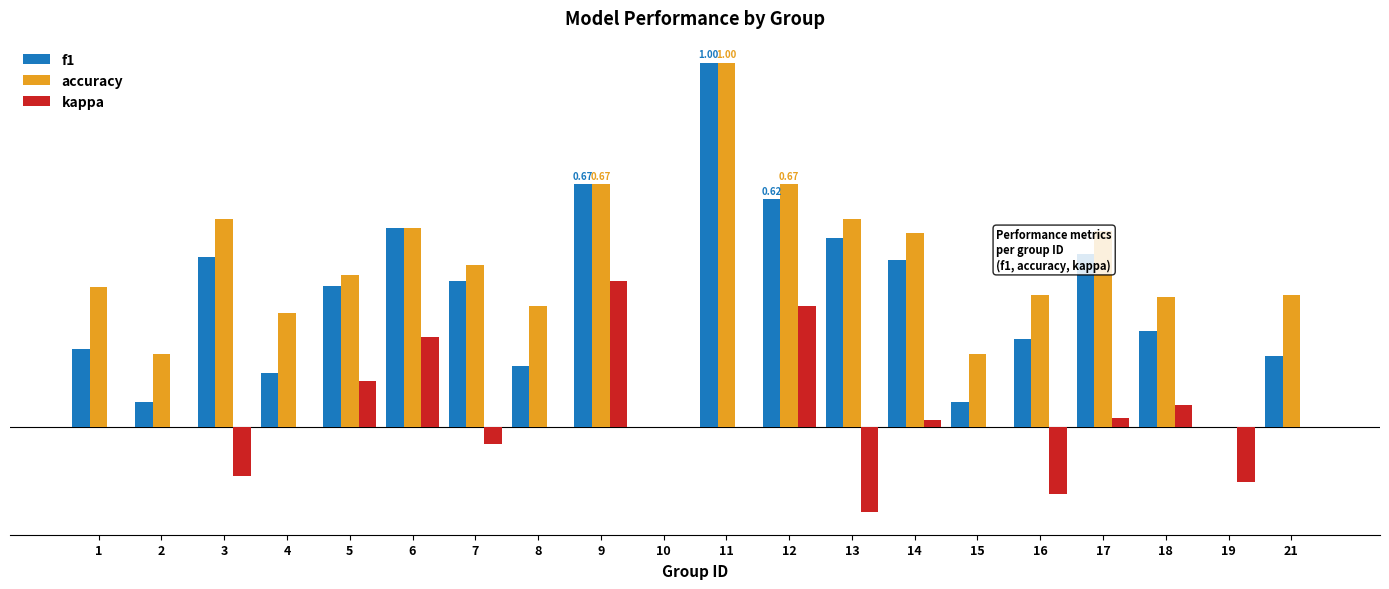

The value of accuracy at 21 is 0.6. True or false?

False